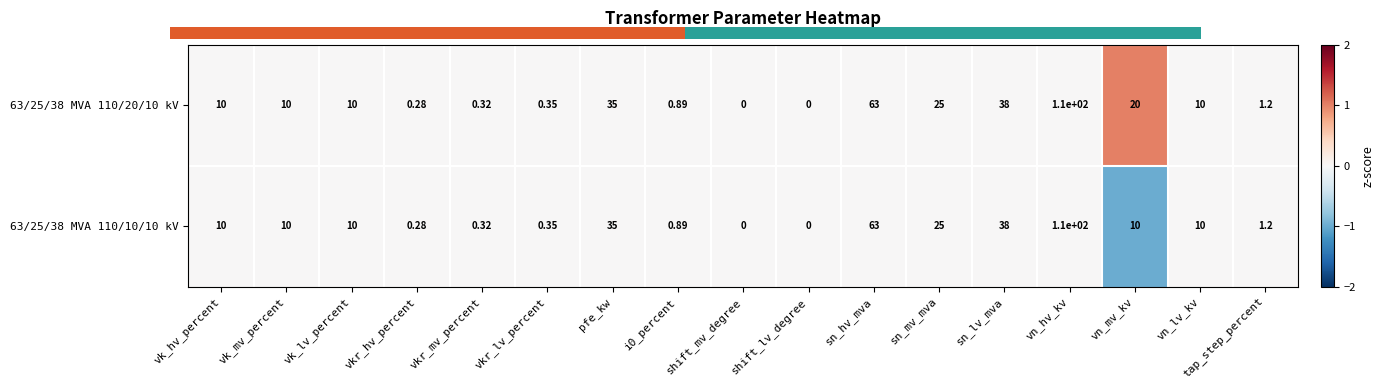

Where is 63/25/38 MVA 110/20/10 kV nearest to the value 55?

sn_hv_mva